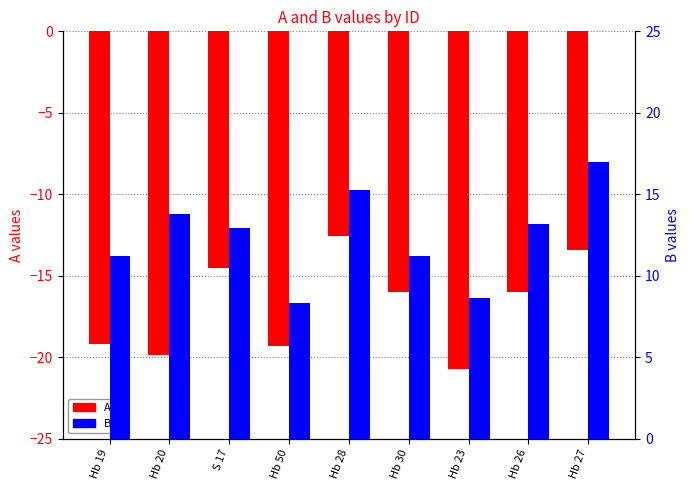

What is the label of the 3rd bar from the right?

Hb 23